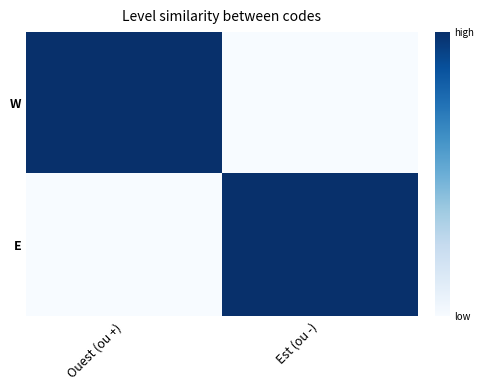

What is the spread (max minus min) of values at Ouest (ou +)?

1